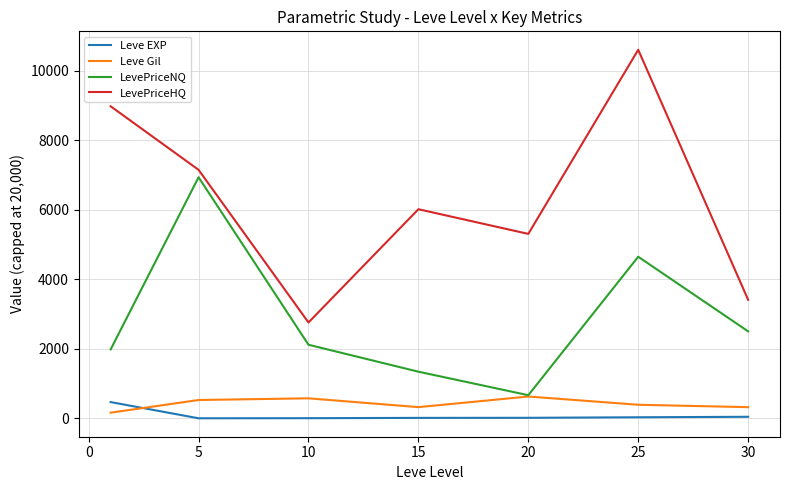

Which series has the largest total across all categories?

LevePriceHQ